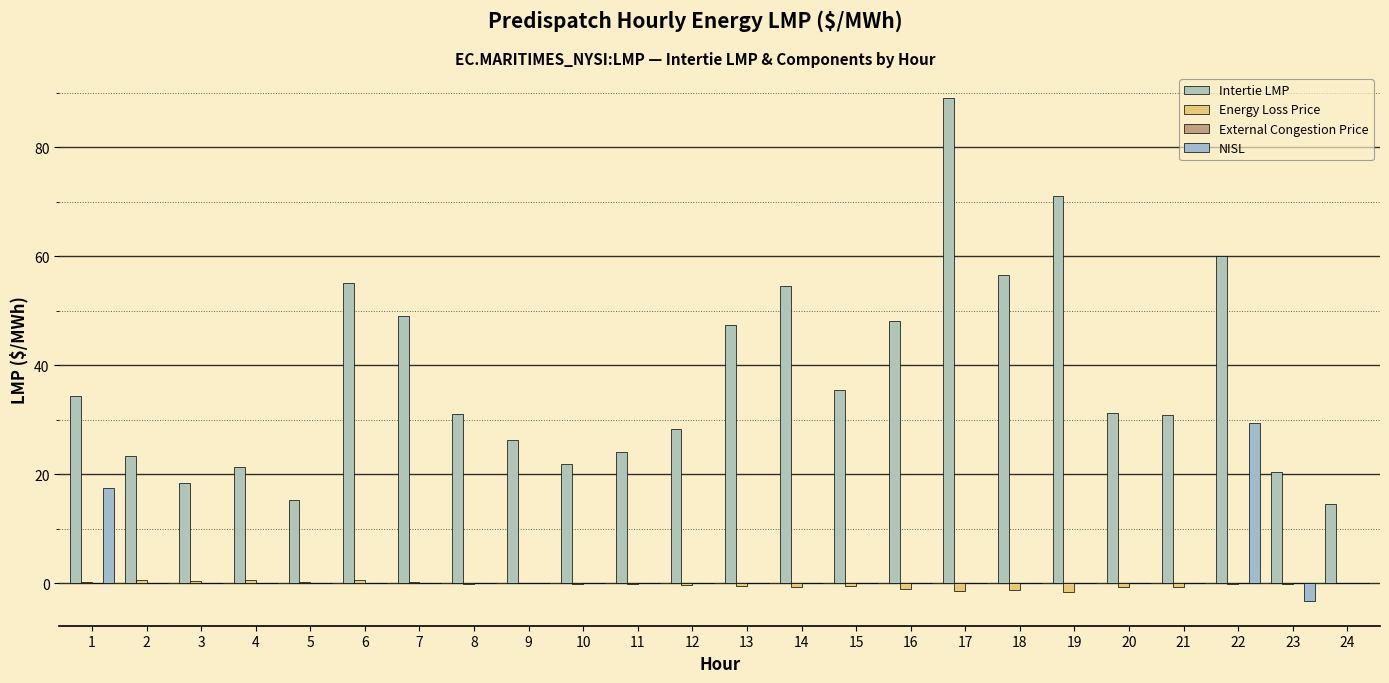

Count the number of categories in the chart.

24